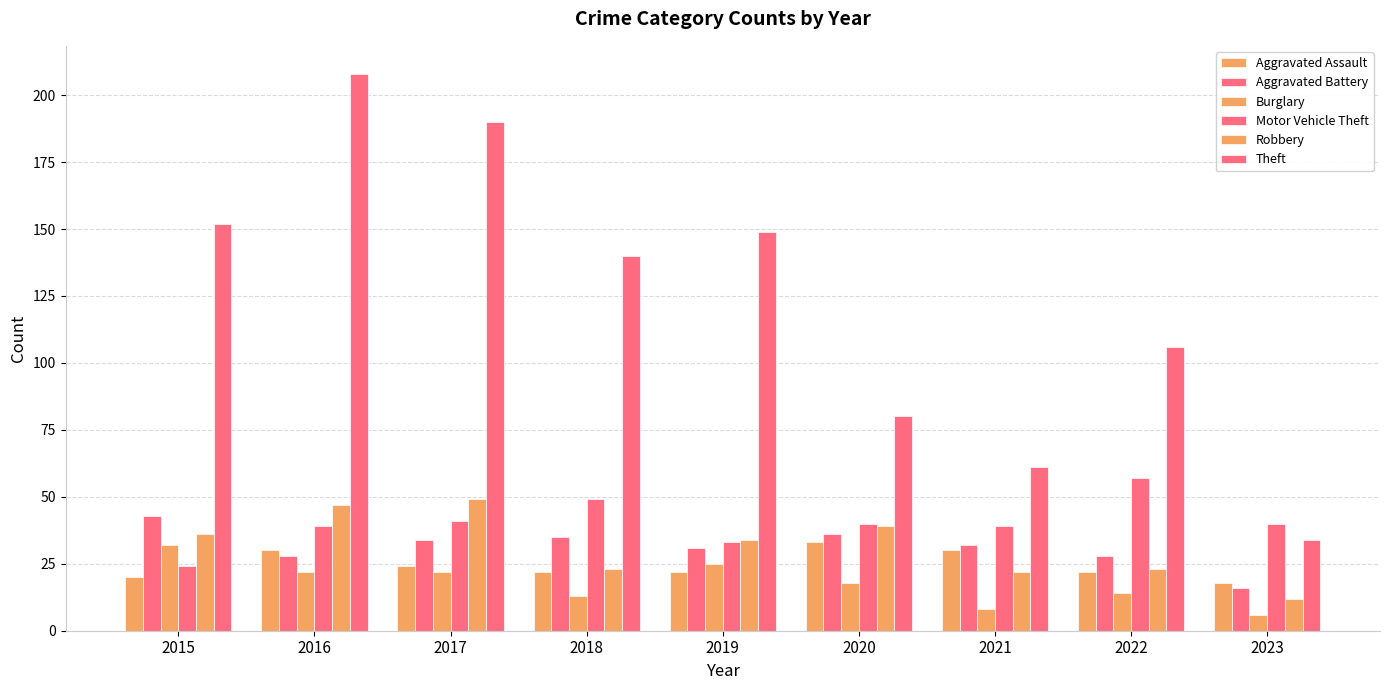

Rank the categories by Aggravated Assault value from highest to lowest.

2020, 2016, 2021, 2017, 2018, 2019, 2022, 2015, 2023